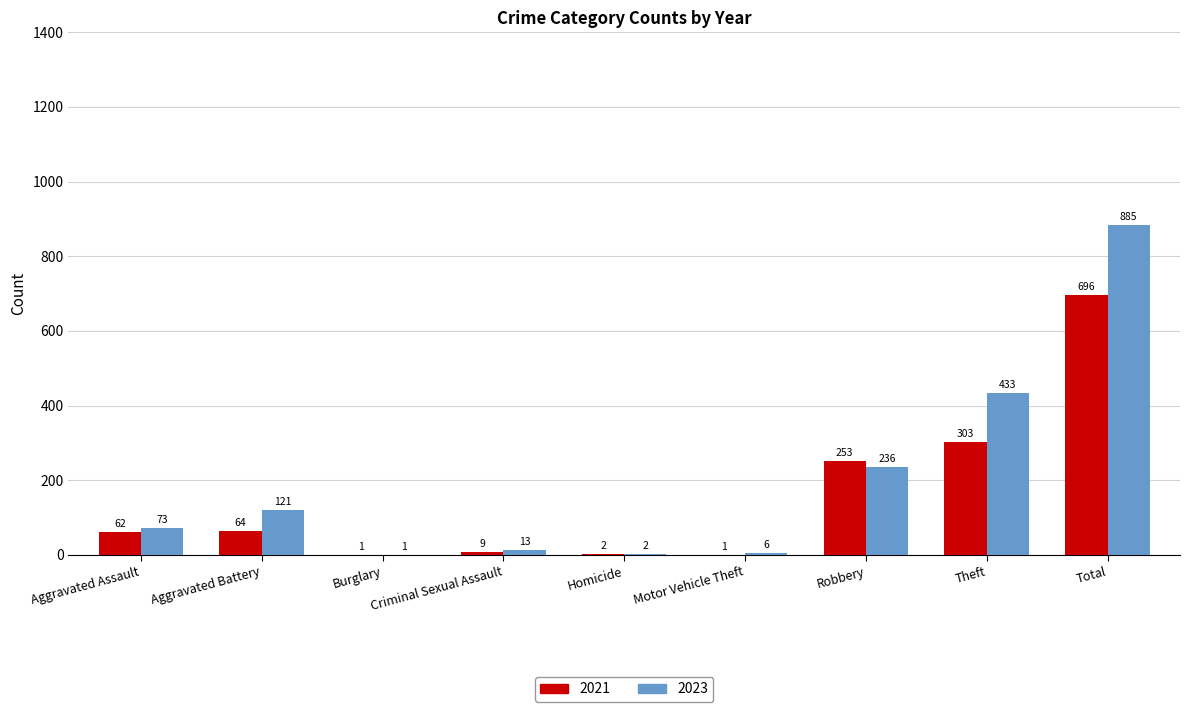

Is the value of 2021 at Motor Vehicle Theft greater than the value of 2023 at Motor Vehicle Theft?

No